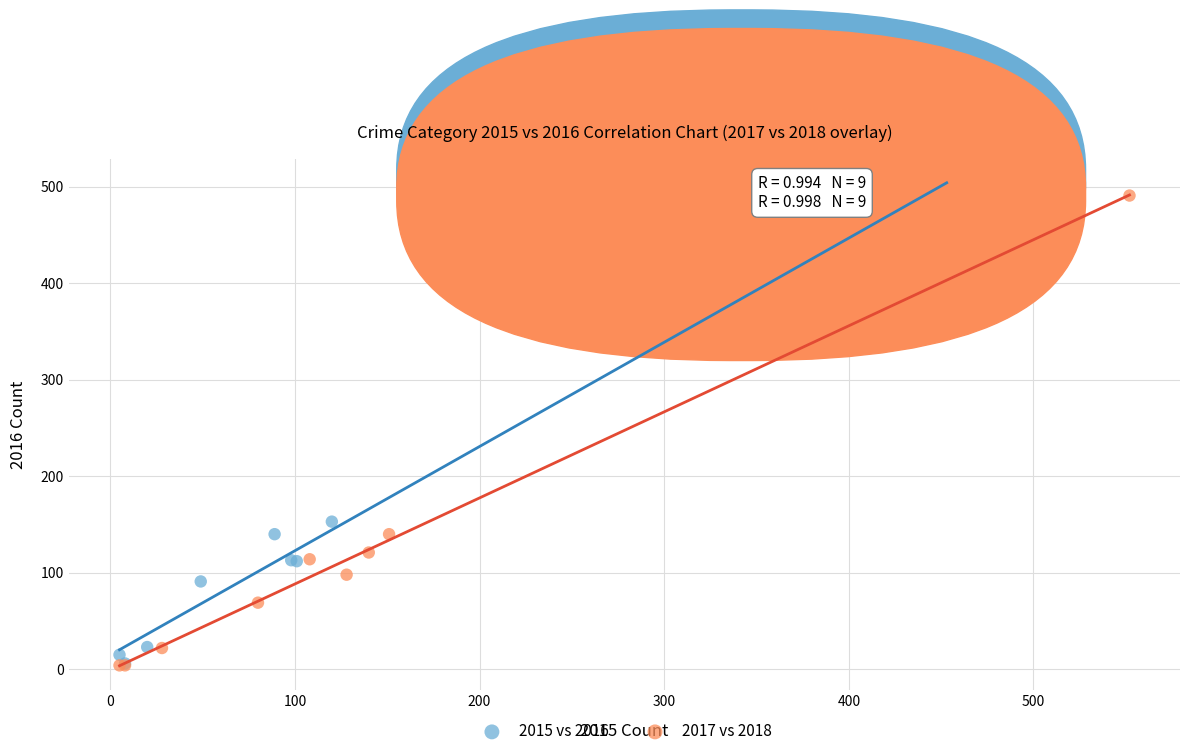

What are all the series names shown in the legend?

2015 vs 2016, 2017 vs 2018